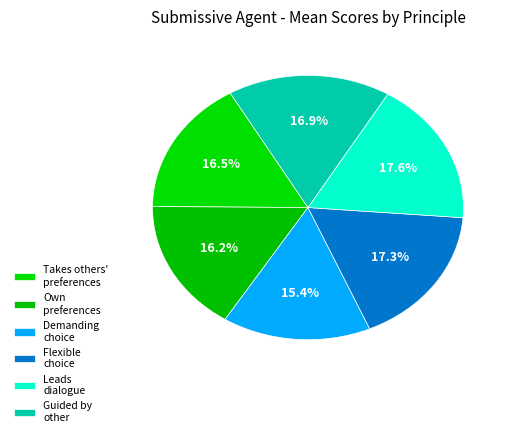

Rank the categories by value from highest to lowest.

Principe 3 (Leads dialogue), Principe 2 (Flexible), Principe 3 (Guided), Principe 1 (Takes preferences), Principe 1 (Own preferences), Principe 2 (Demanding)